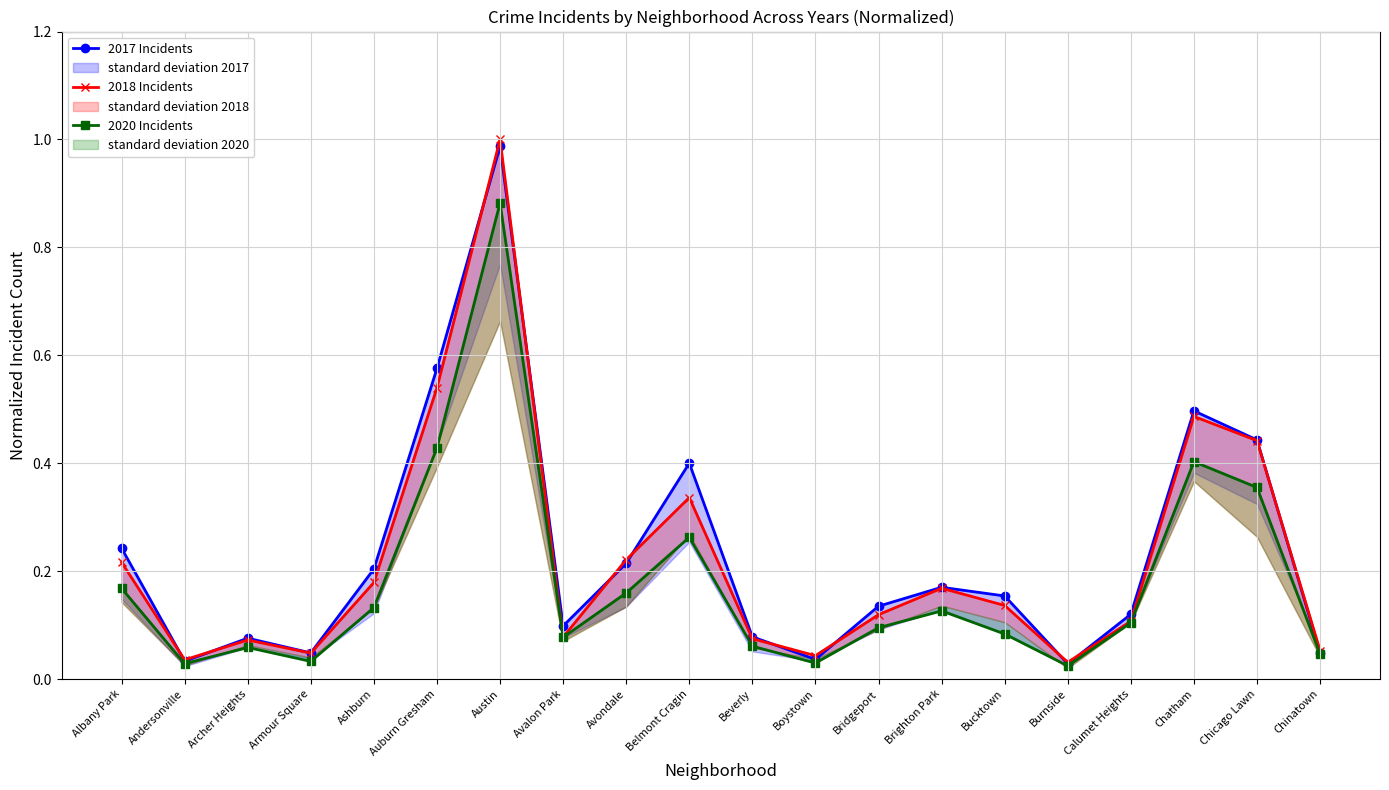

What is the sum of all 2018 Incidents values?

4.4